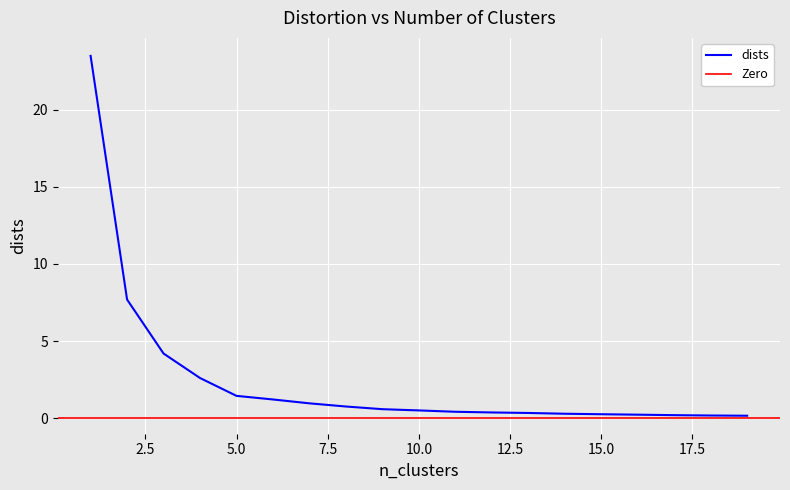

Is this an area chart (filled region under the line)?

No